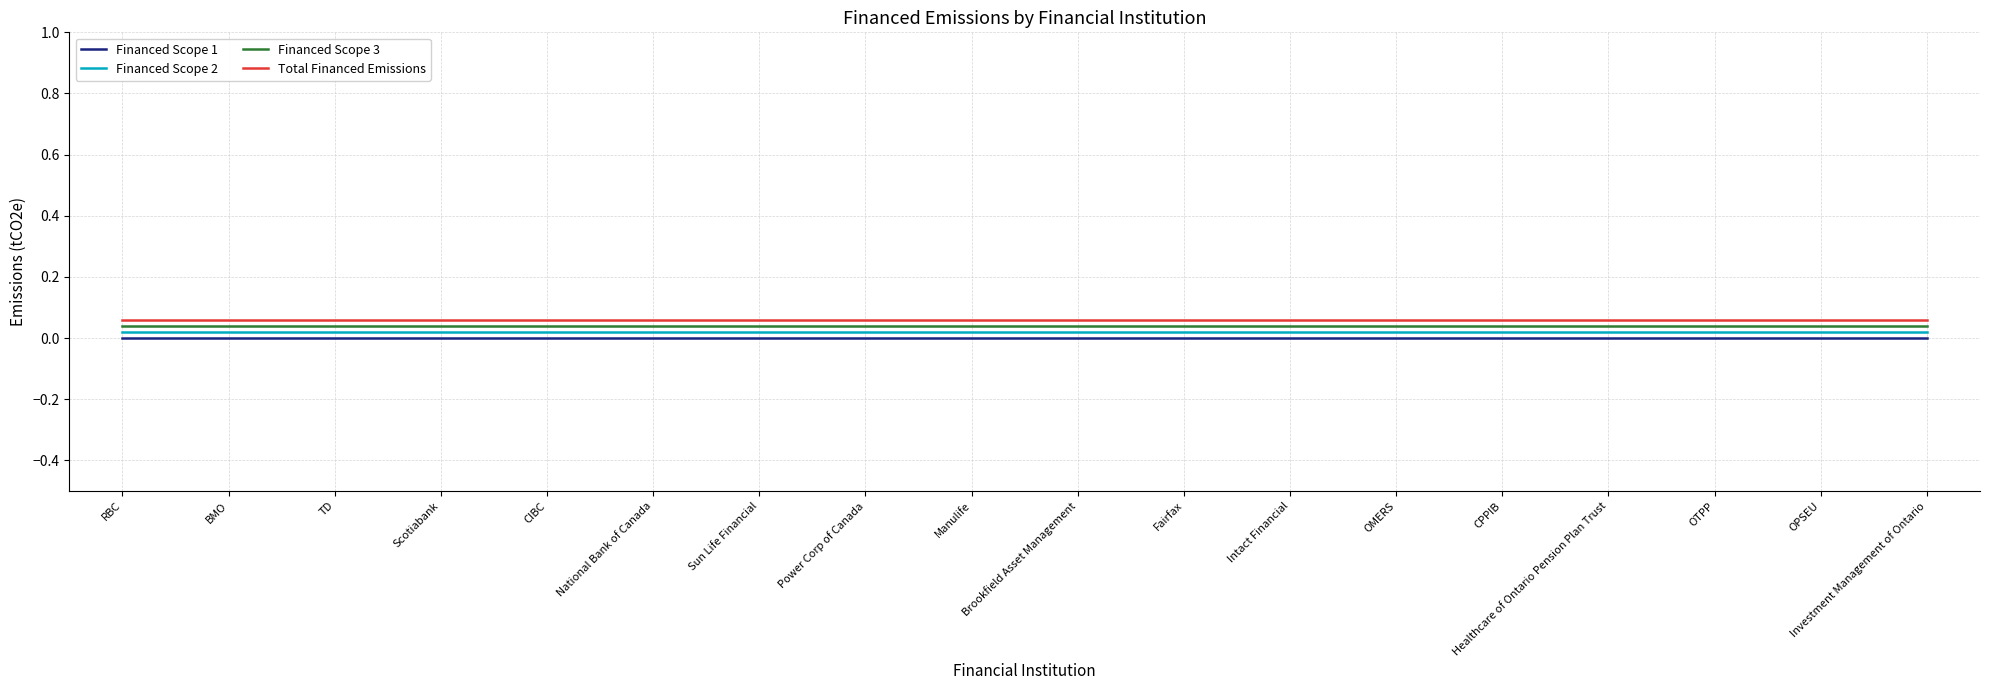

True or false: Total Financed Emissions and Financed Scope 1 intersect in this chart.

False